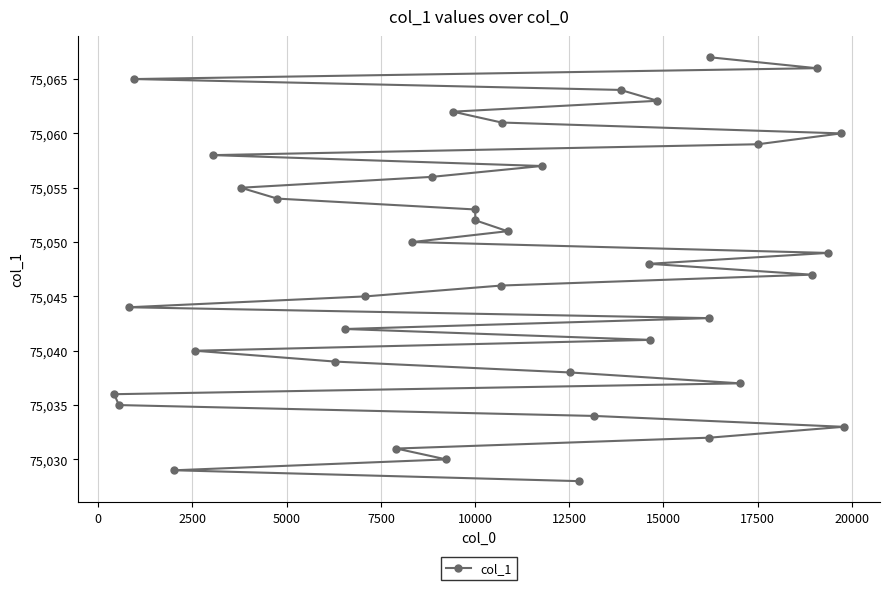

What is the sum of all values?

3001900